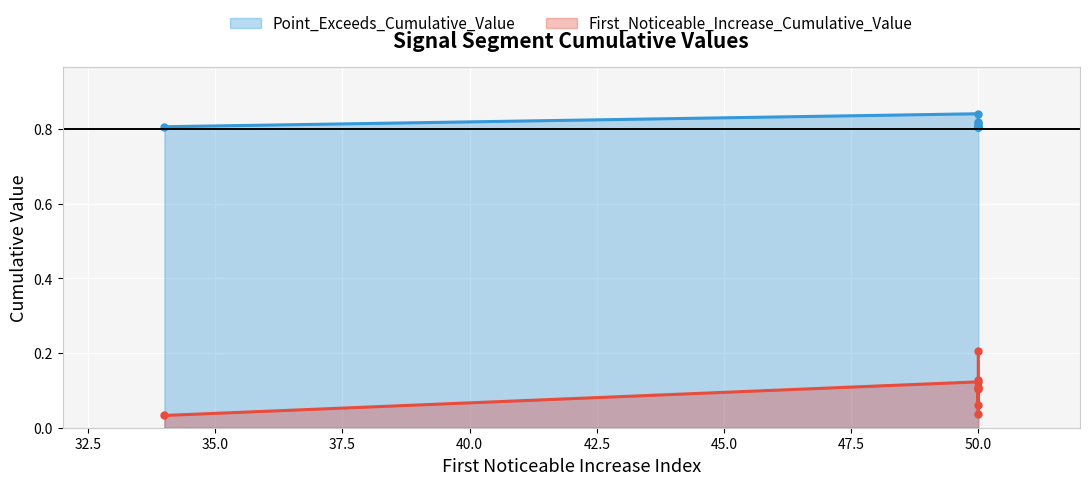

What are all the series names shown in the legend?

First_Noticeable_Increase_Cumulative_Value, Point_Exceeds_Cumulative_Value